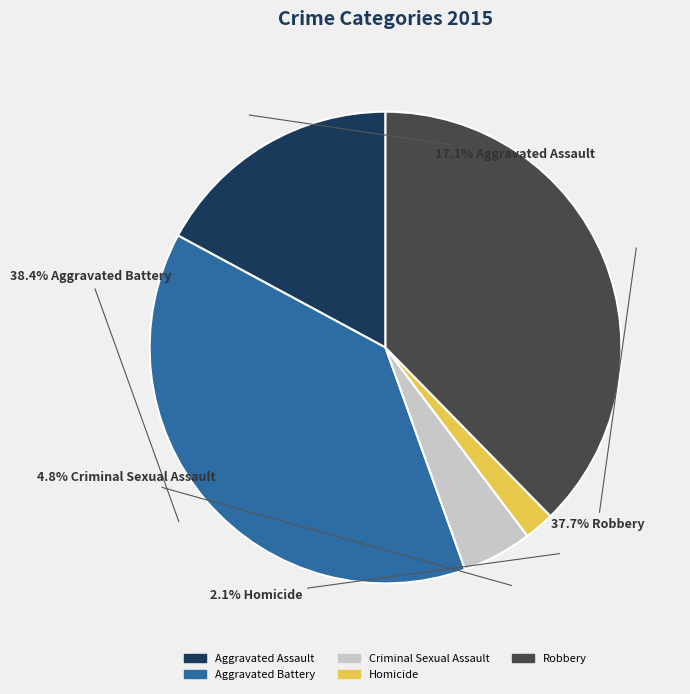

What portion of the pie excludes Homicide?

97.9%